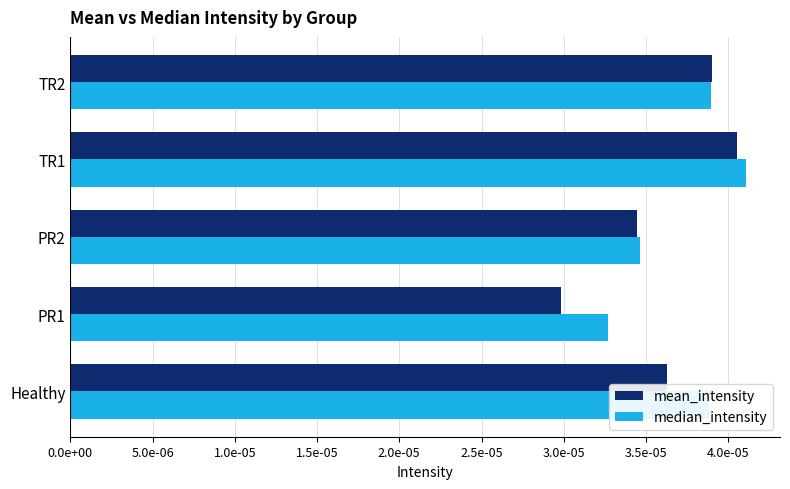

Count the mean_intensity values in the range 0 to 1.

5